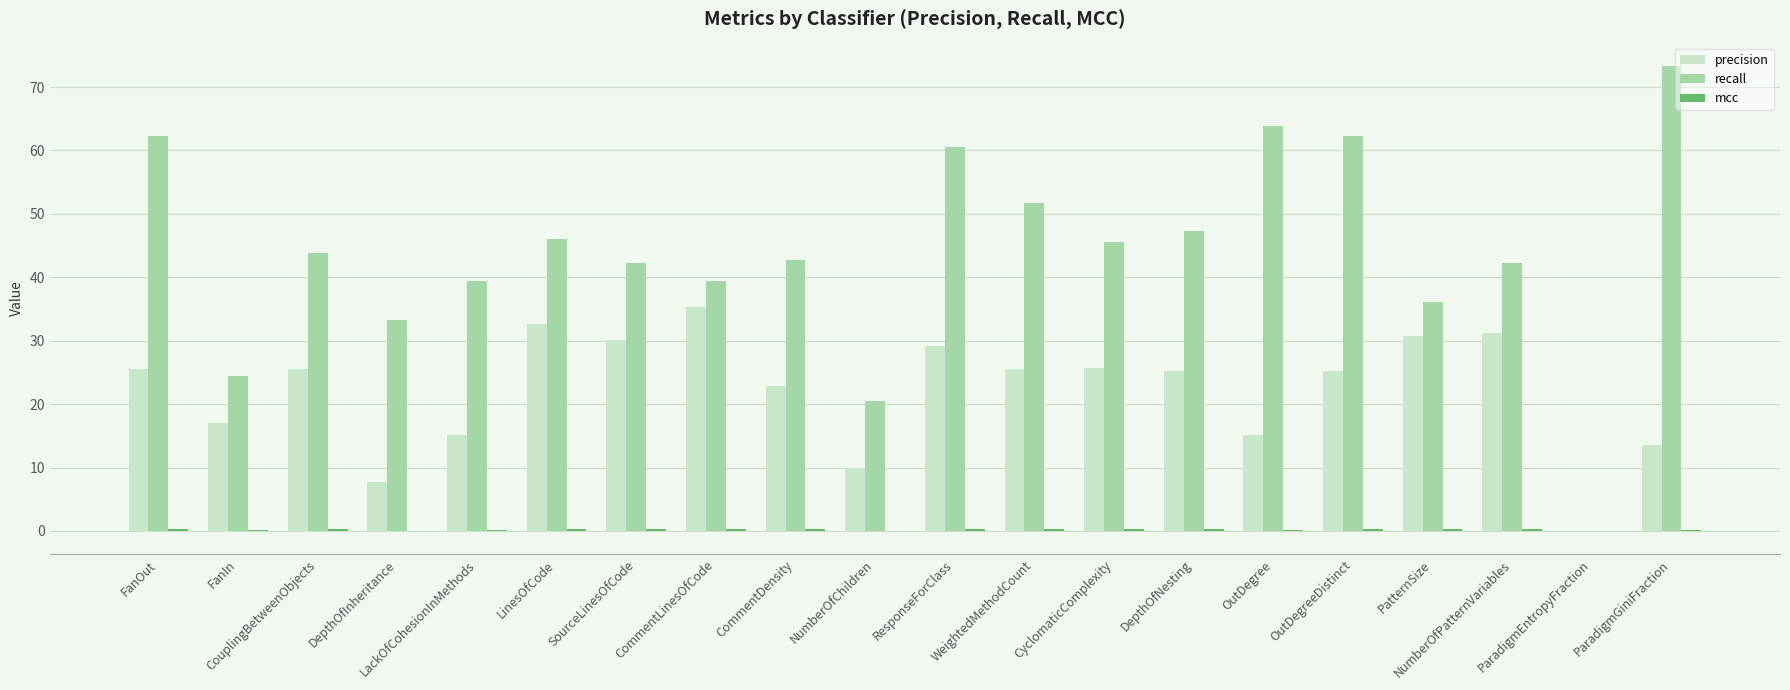

The recall series shows 39.4 at CommentLinesOfCode. True or false?

True